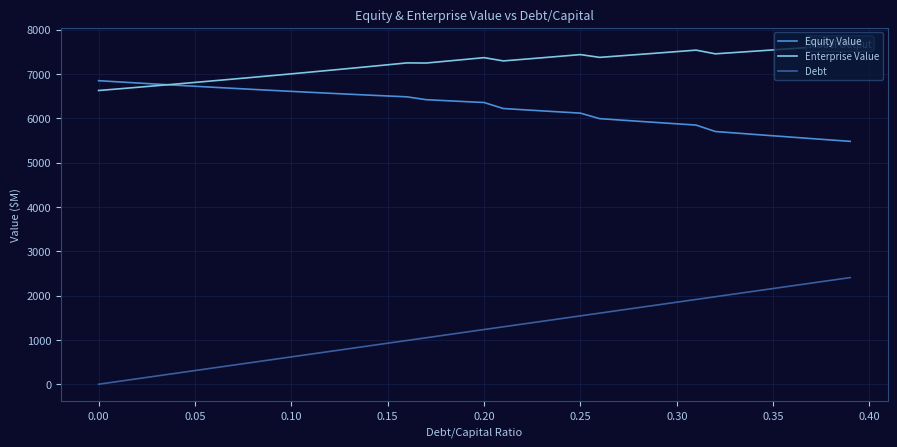

What is the maximum value for Debt?

2406.2